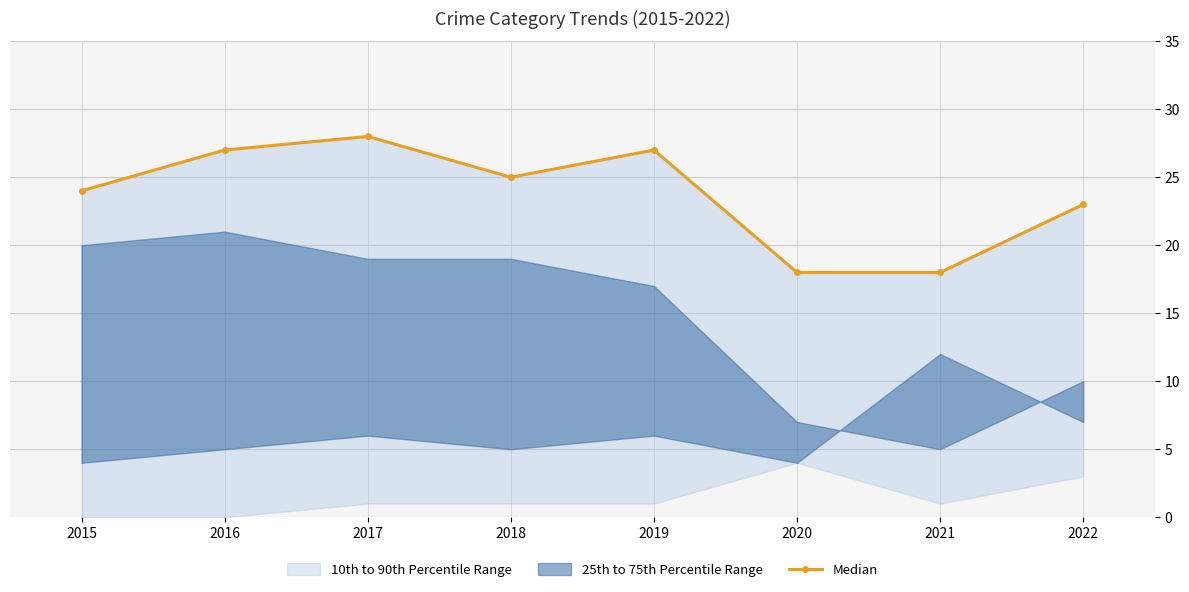

Does the chart display data point markers on the line(s)?

Yes